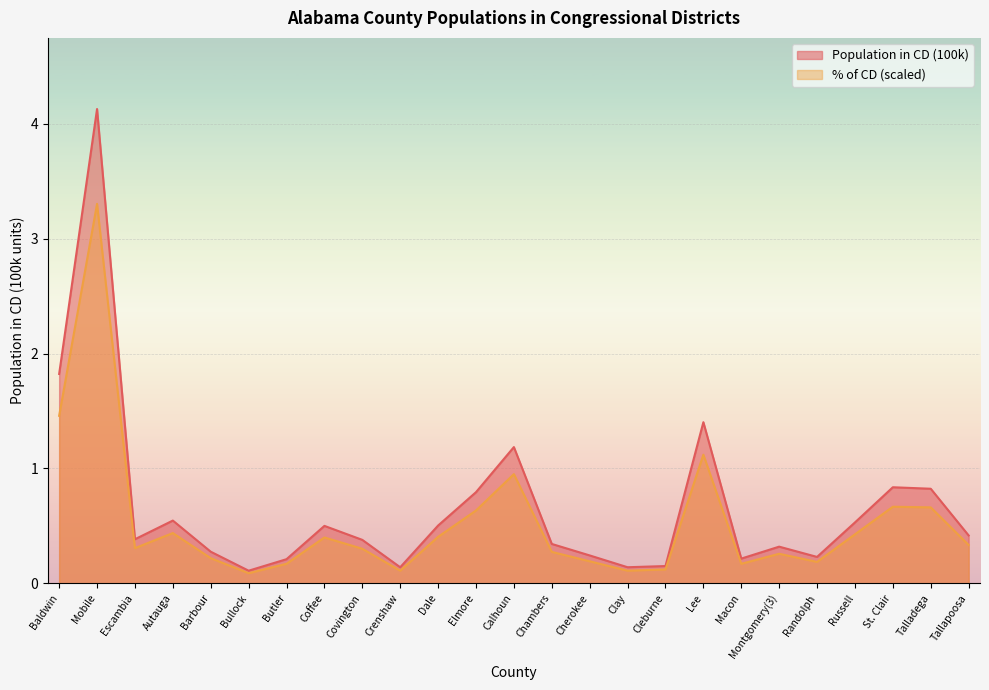

What is the value of the % of CD point at the 12th from the left?

0.6